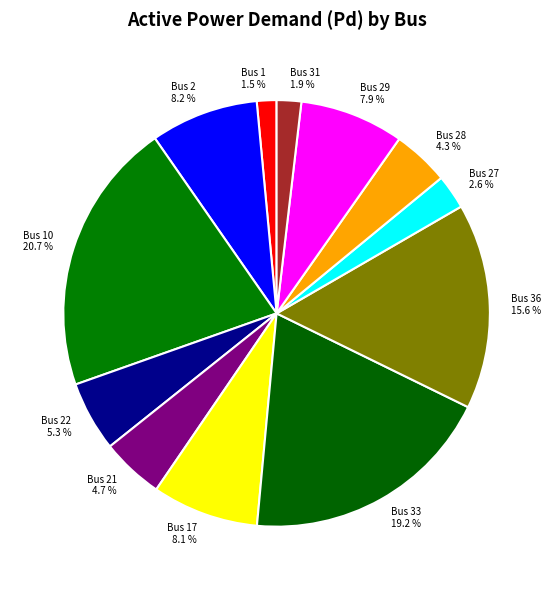

Count the number of slices in the pie.

12